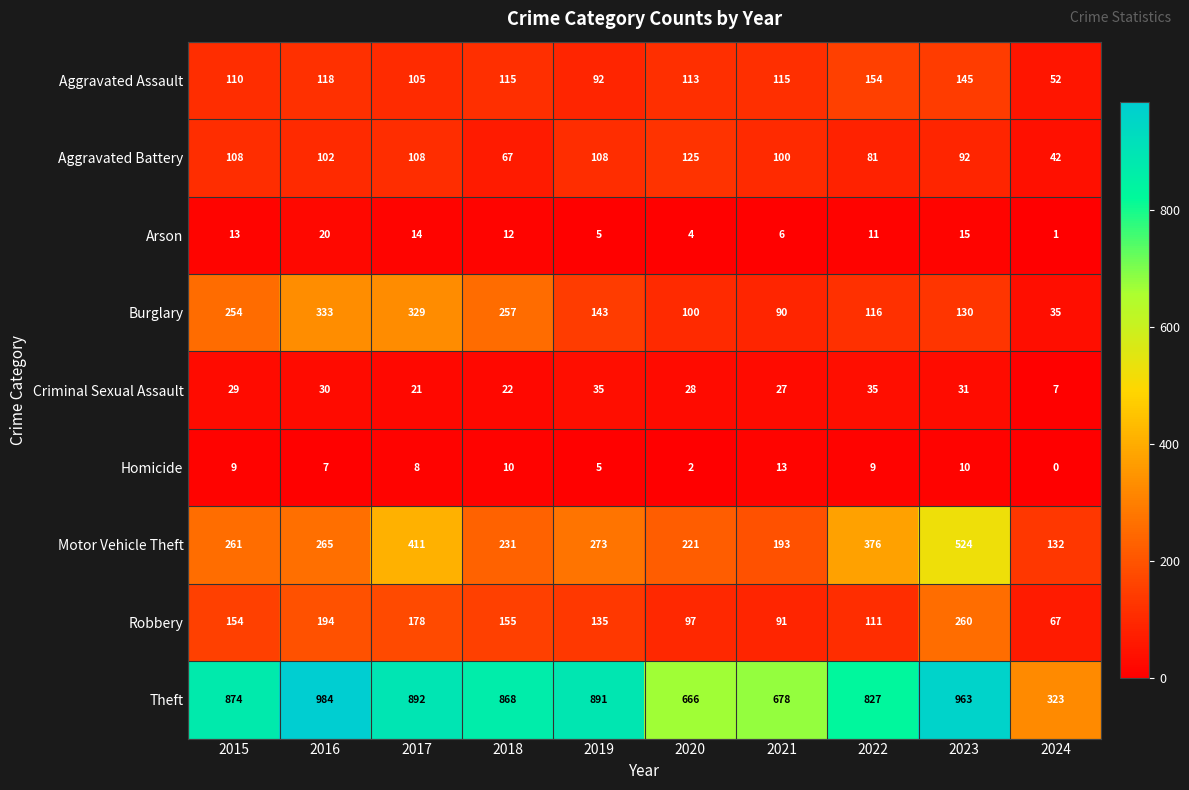

How many categories are shown in the chart?

10